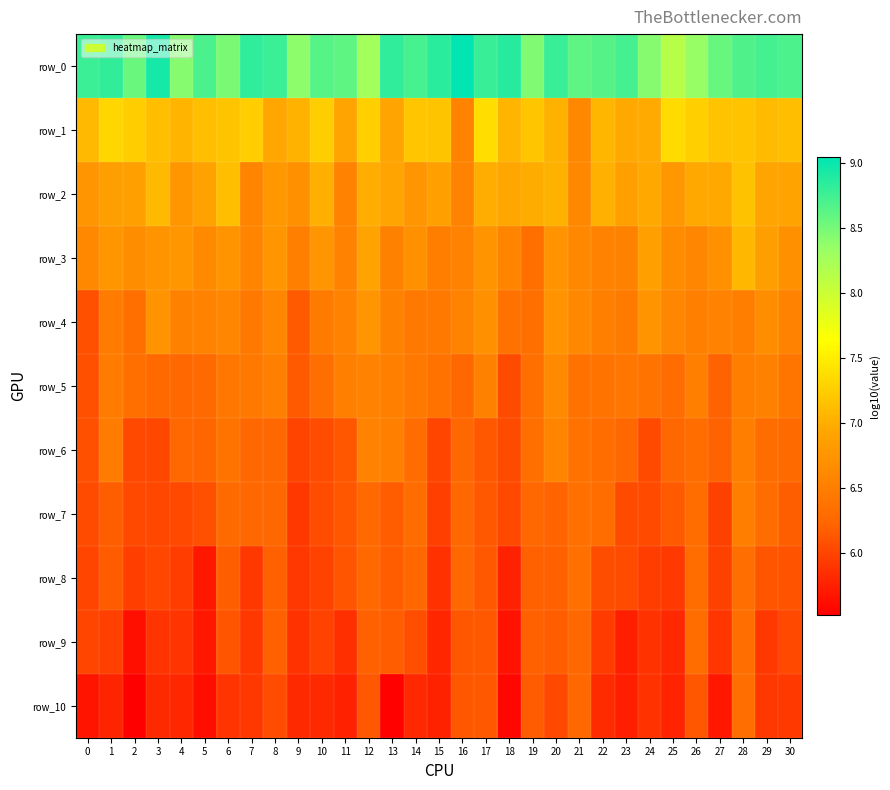

At which label does row_6 reach its peak?

20